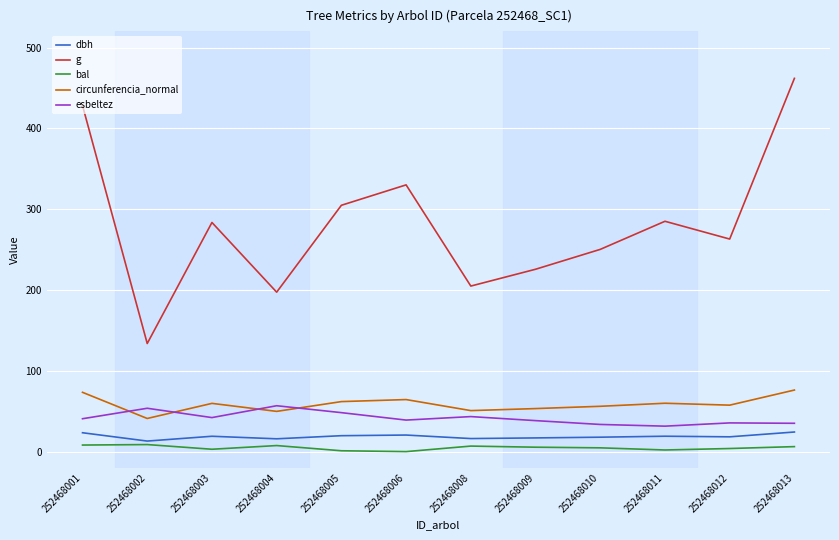

The value of g at 252468003 is 187.5. True or false?

False